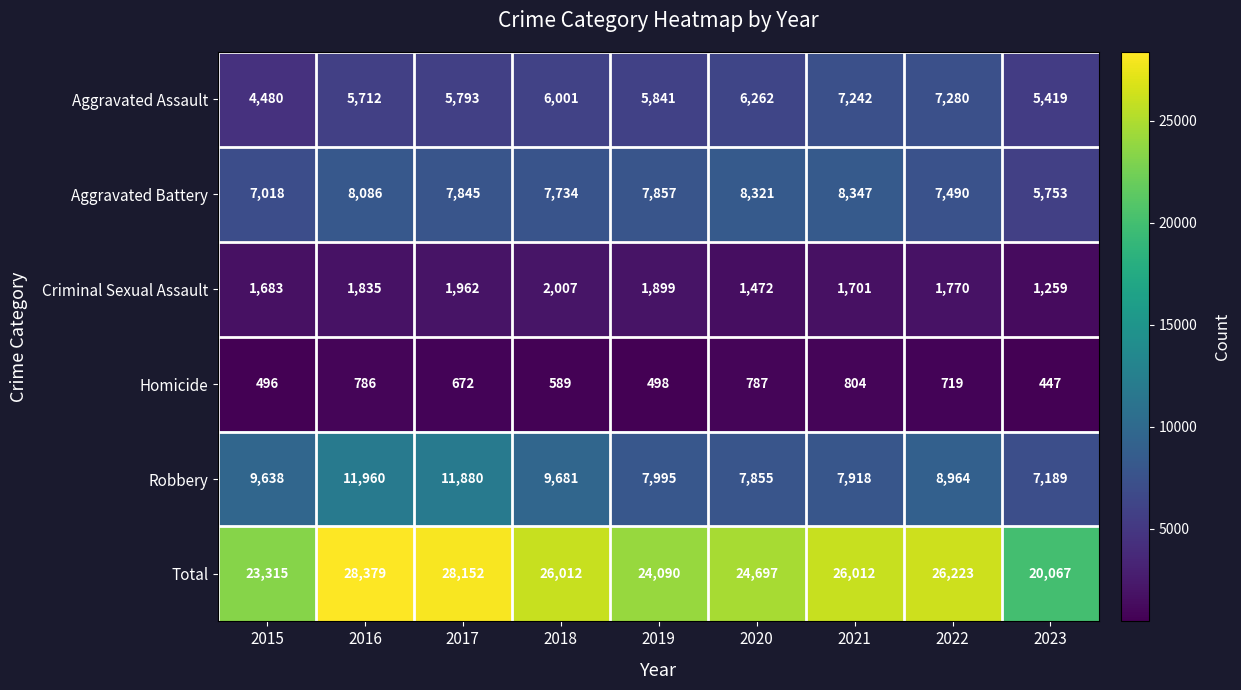

What is the difference between the second highest and minimum values in the Criminal Sexual Assault series?

703